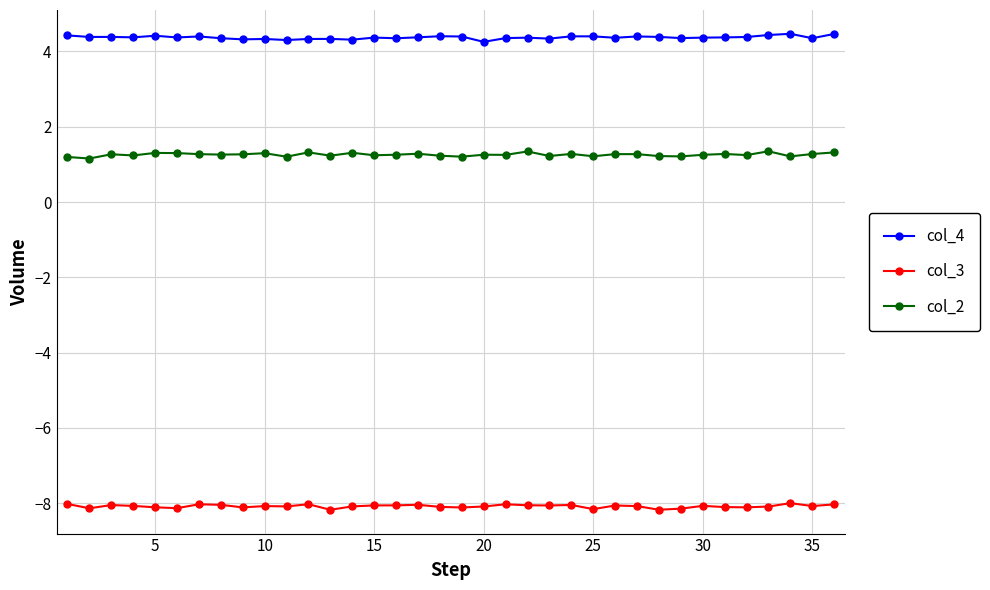

True or false: col_4 and col_3 cross at least once.

False